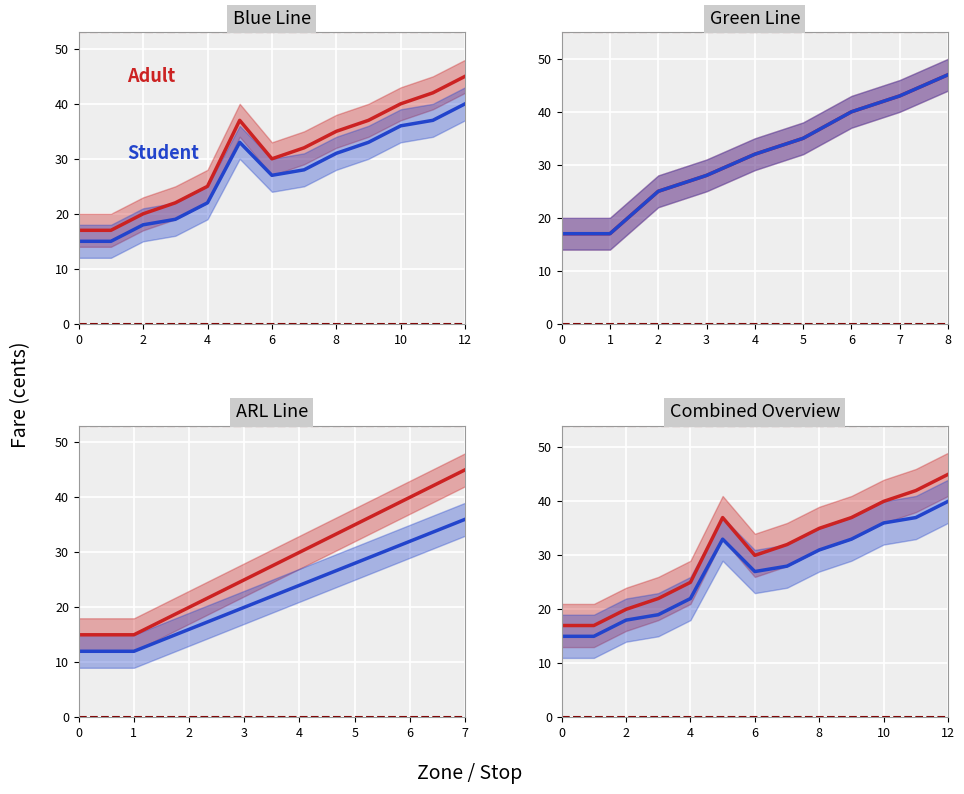

Is it true that Student equals 36 at 10?

True